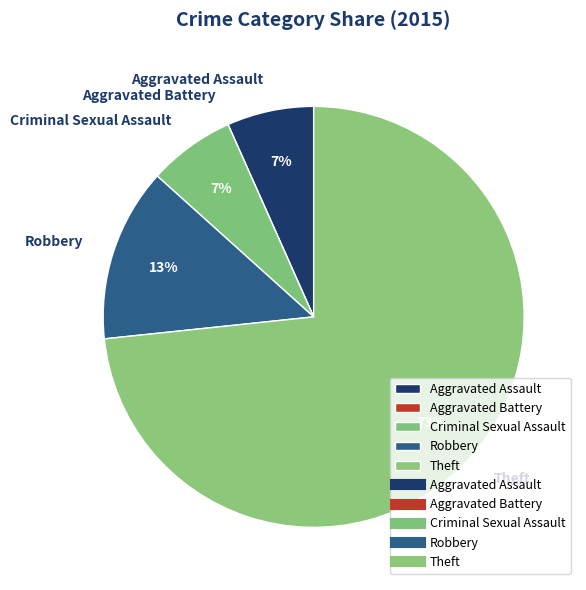

Do Criminal Sexual Assault and Theft together represent more than half of the pie?

Yes